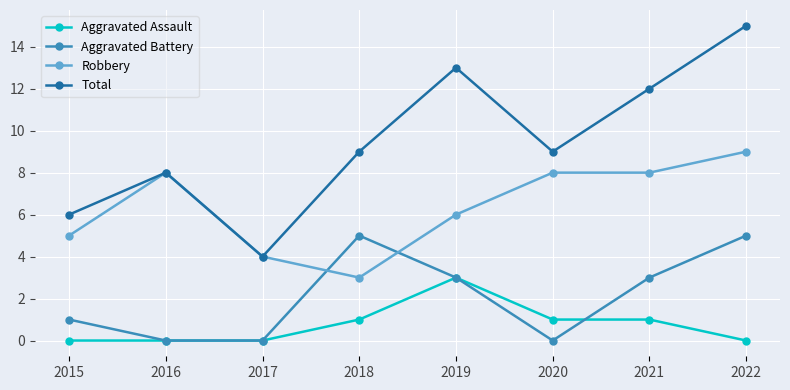

True or false: Robbery and Aggravated Assault cross at least once.

False